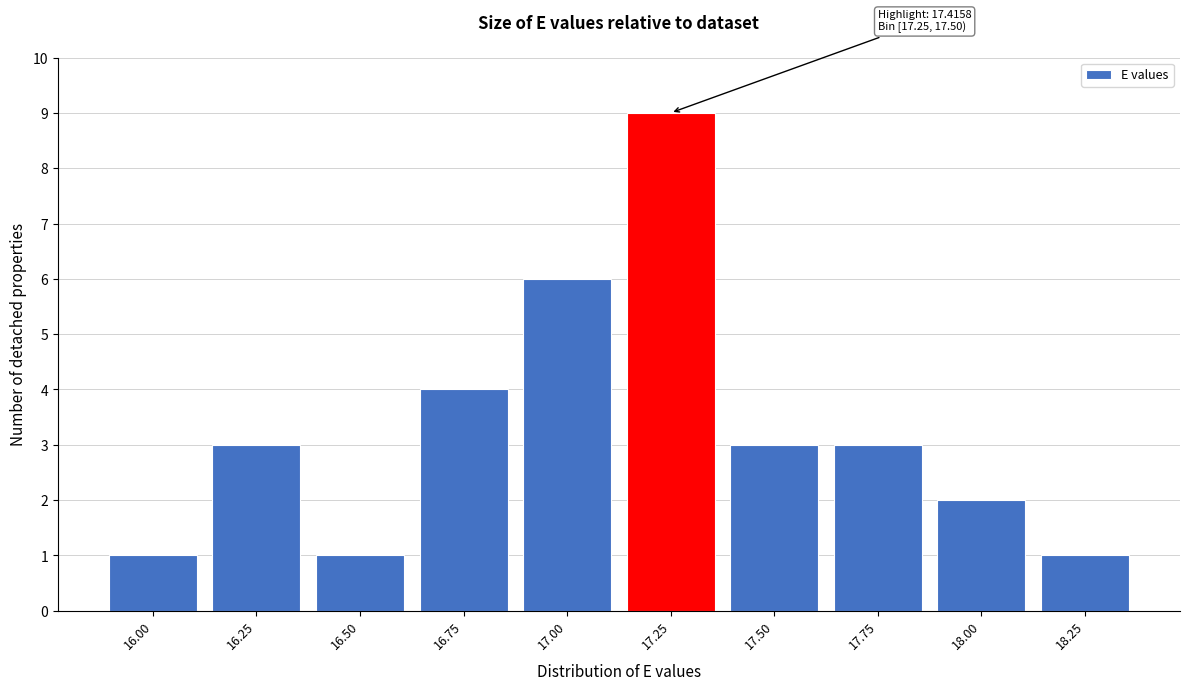

Reading left to right, transcribe all the data shown in this chart.

16.00=1	16.25=3	16.50=1	16.75=4	17.00=6	17.25=9	17.50=3	17.75=3	18.00=2	18.25=1